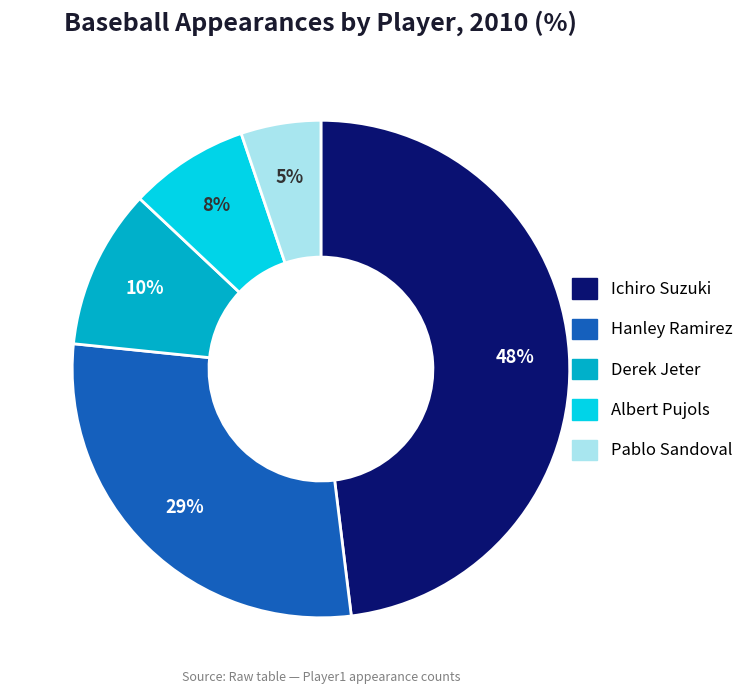

How many slices are in this pie chart?

5